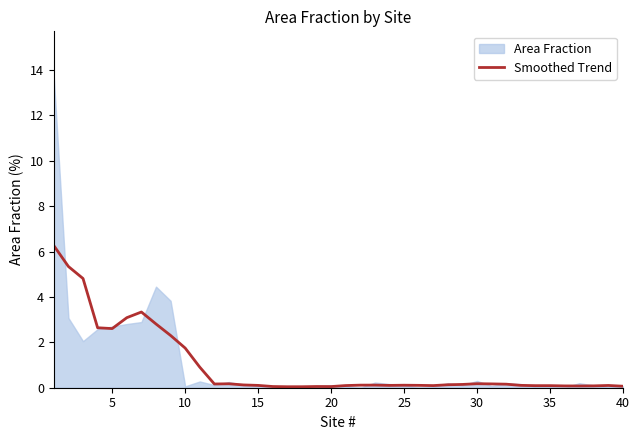

What is the difference between the second highest and second lowest values?

5.3